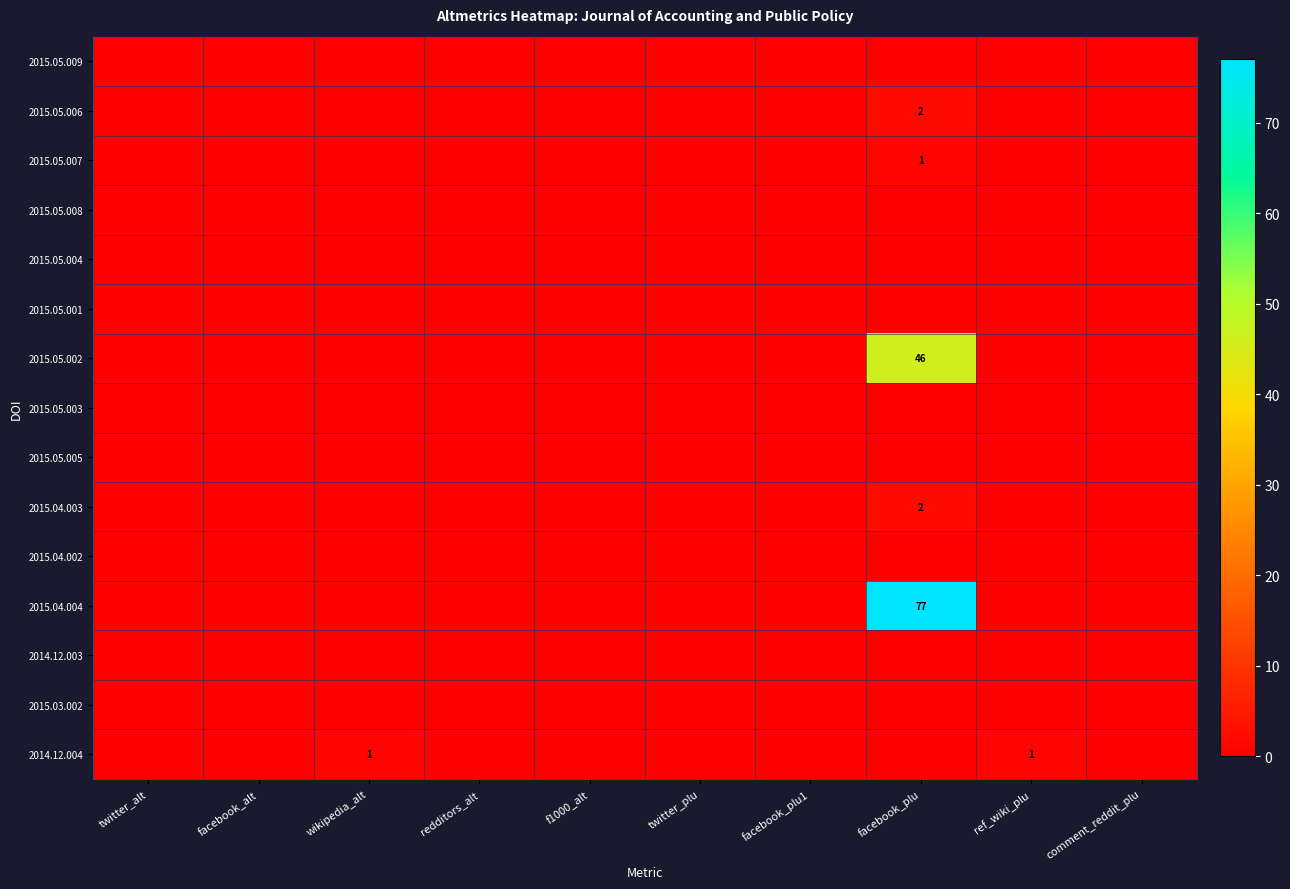

What is the sum of the 2014.12.004 values at wikipedia_alt and facebook_plu1?

1